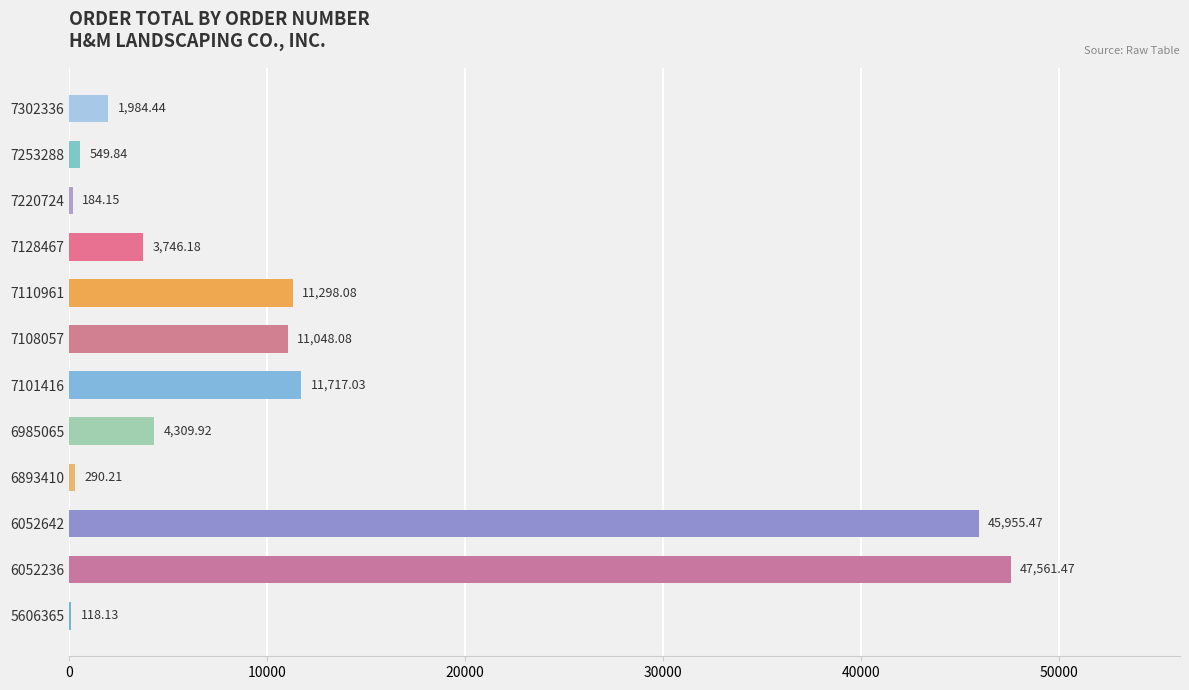

Between 7101416 and 7108057, which is larger?

7101416